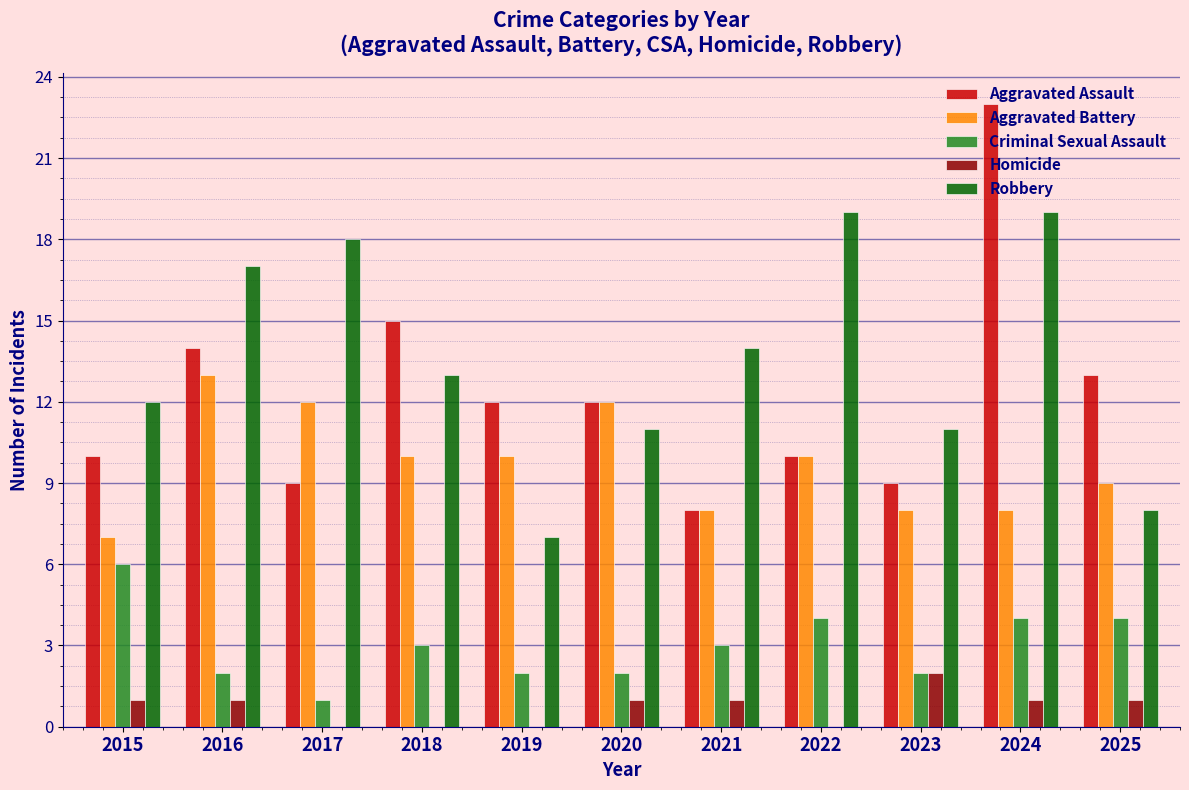

What is the sum of all Aggravated Battery values?

107